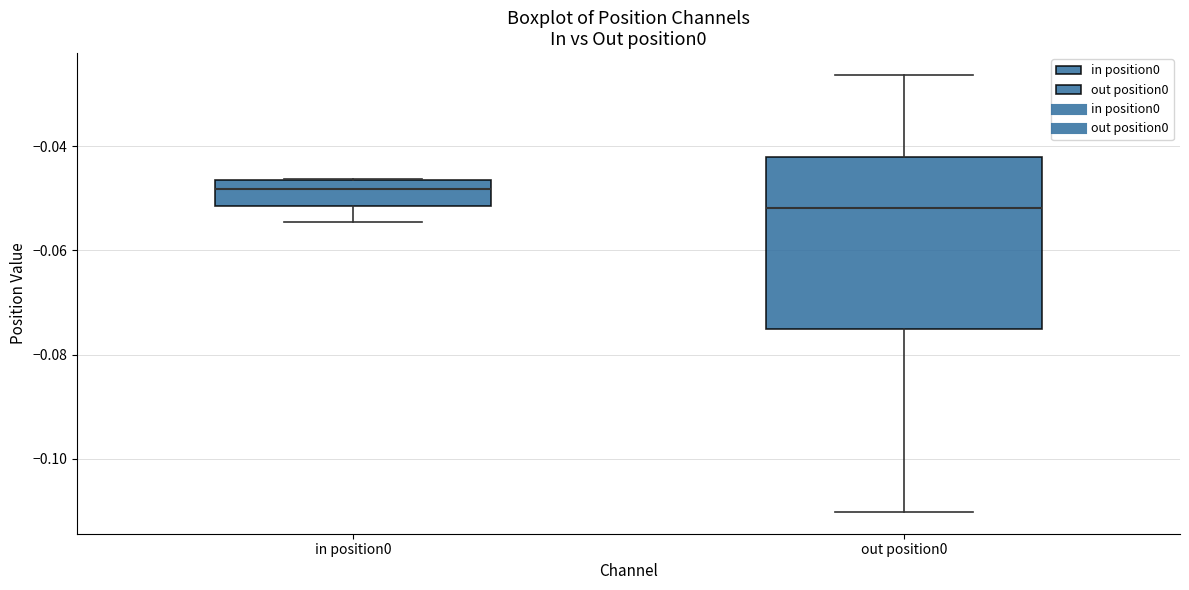

Reading left to right, read every box against the y-axis: the position of its median line, the range the box covers, and the ends of its whiskers. The values are not printed on the chart, so give them approximately, as read against the axis.

in position0: median -0.048, box -0.052 to -0.046, whiskers -0.054 to -0.046
out position0: median -0.052, box -0.076 to -0.042, whiskers -0.110 to -0.026